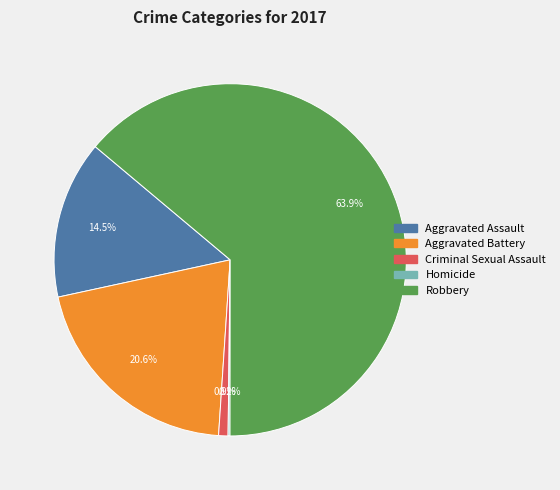

Approximately how many times larger is the value at Robbery compared to Aggravated Assault?

4.4